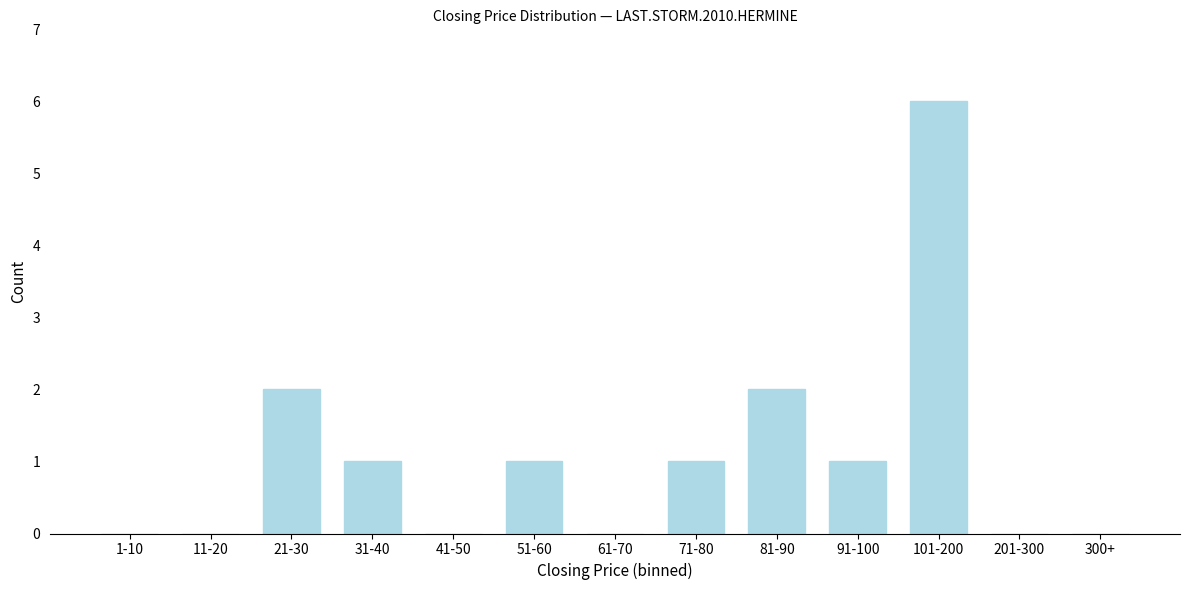

Reading right to left, what are all the values shown in this chart?

300+=0	201-300=0	101-200=6	91-100=1	81-90=2	71-80=1	61-70=0	51-60=1	41-50=0	31-40=1	21-30=2	11-20=0	1-10=0